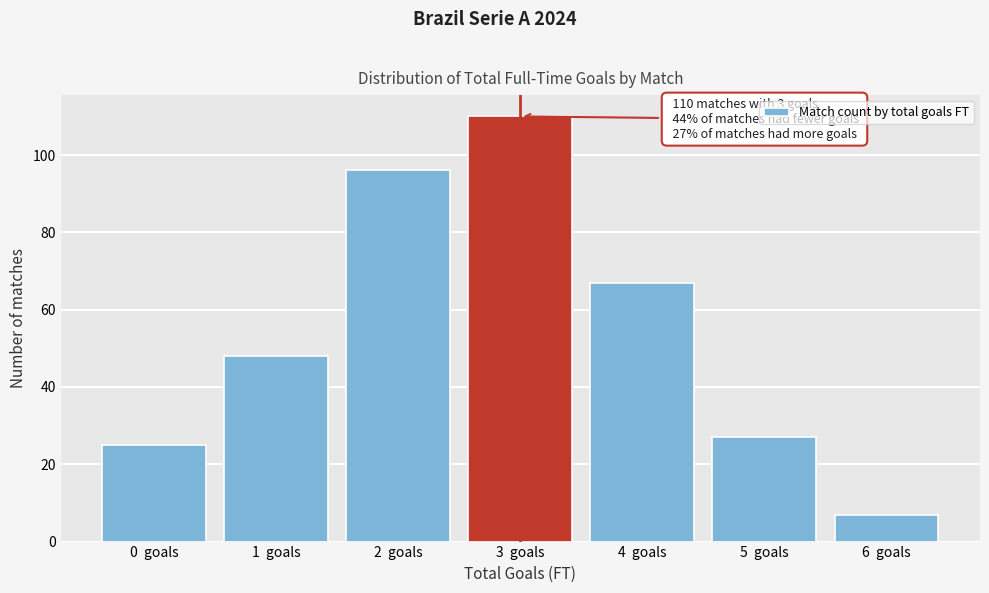

Over which range of the x-axis is the bar tallest?

2.5 to 3.5